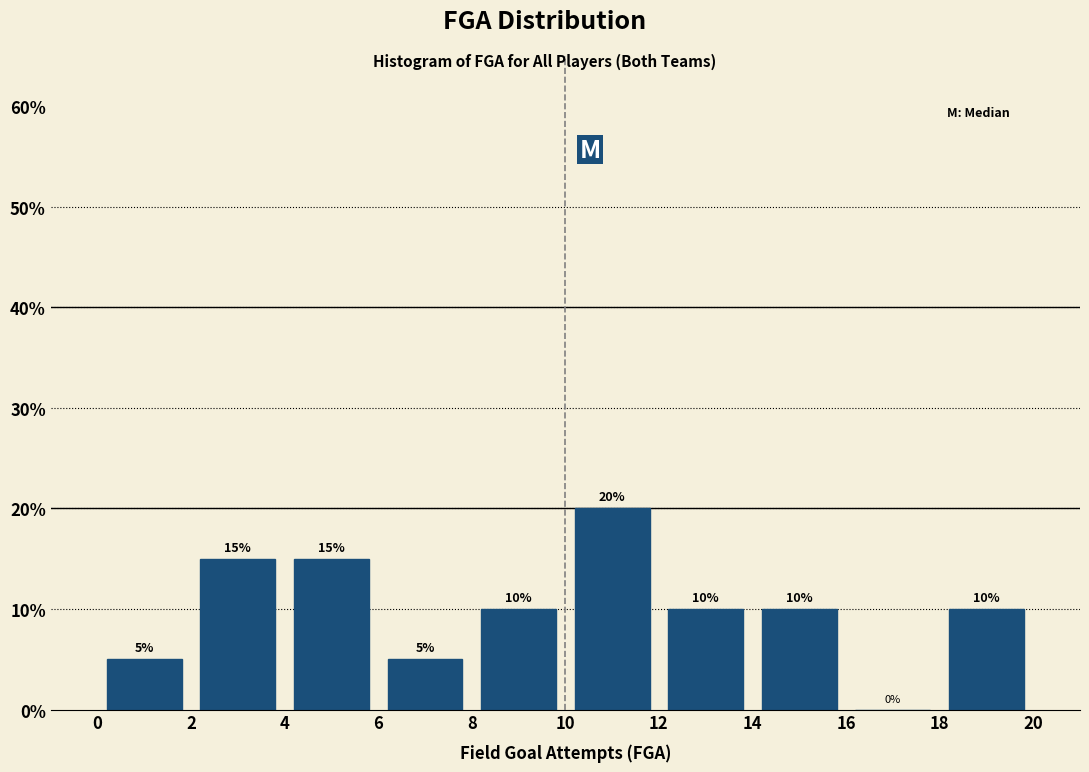

What is the height of the bar covering 4 to 6 on the x-axis?

15